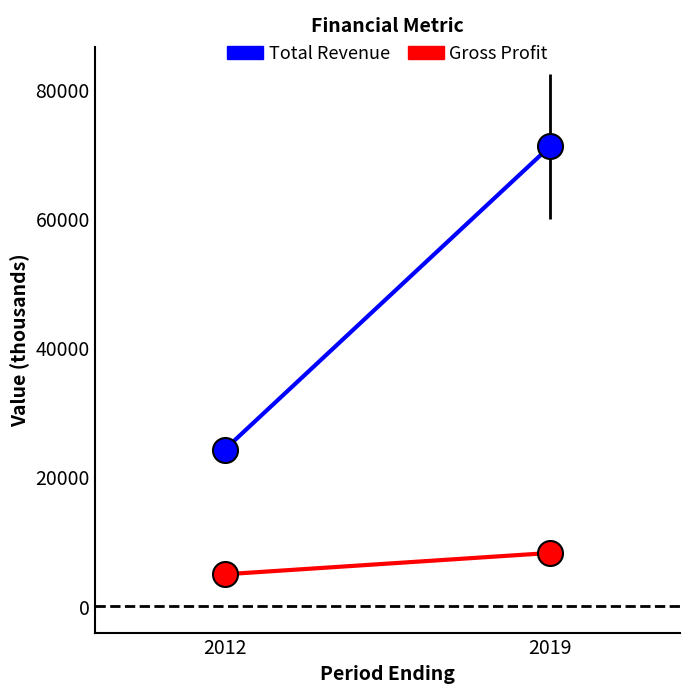

How many data points in Gross Profit are less than 8200?

1